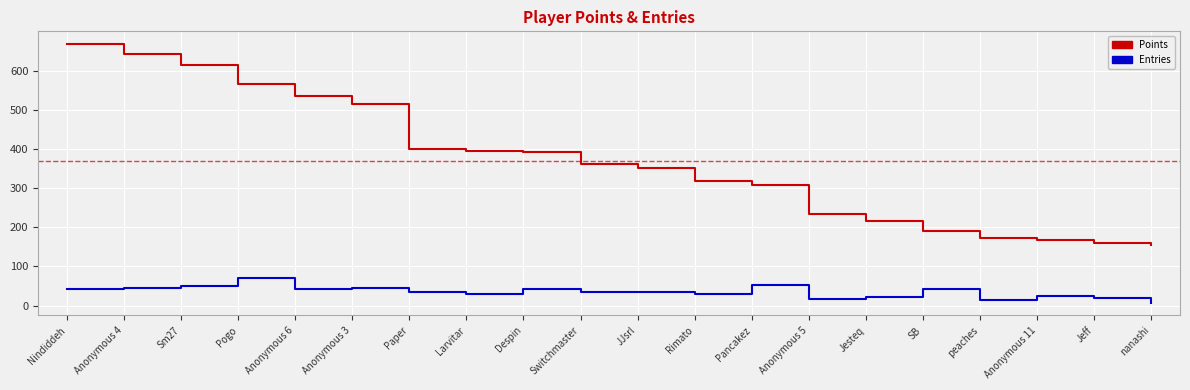

List the series in order of their overall mean, lowest first.

Entries, Points